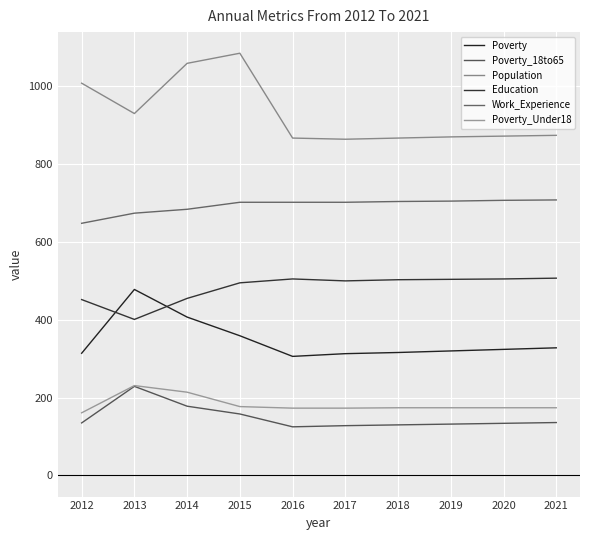

Does the chart have visible grid lines?

Yes